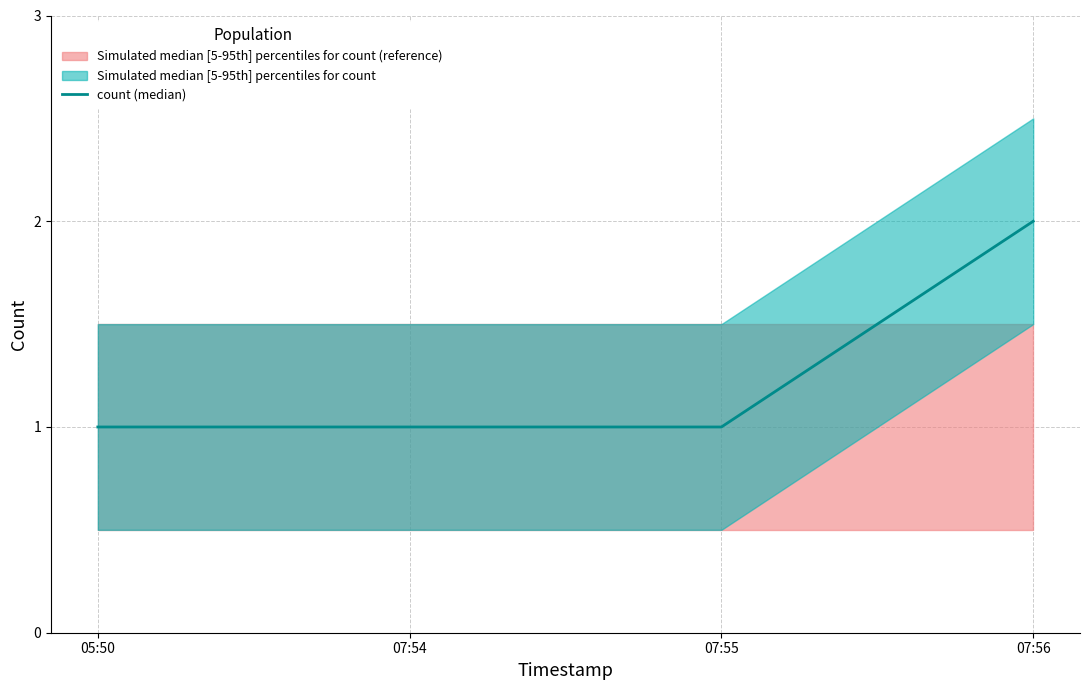

Is it true that the value at 07:54 is 1?

True